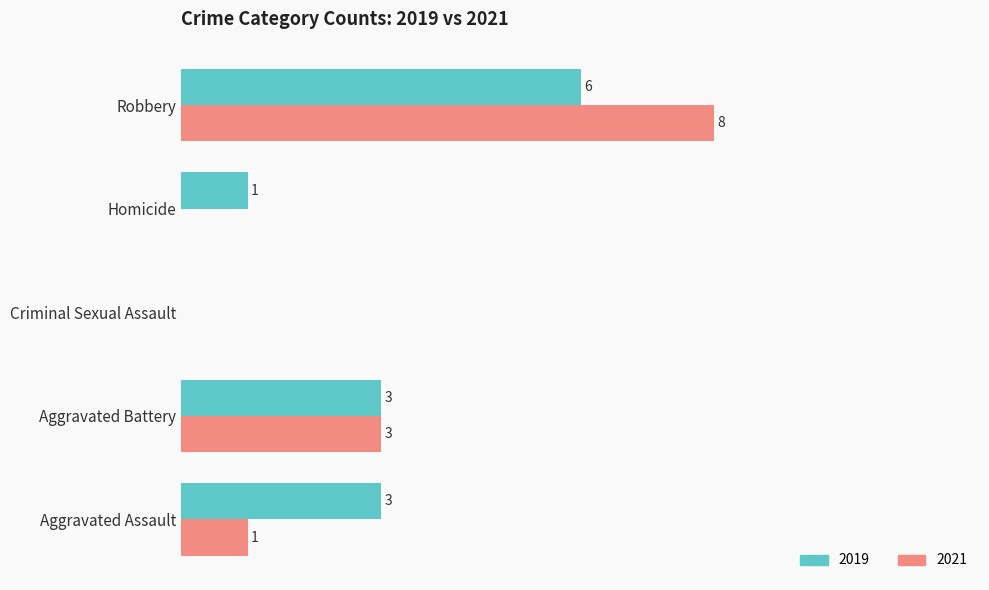

At which category is the sum across all series the highest?

Robbery